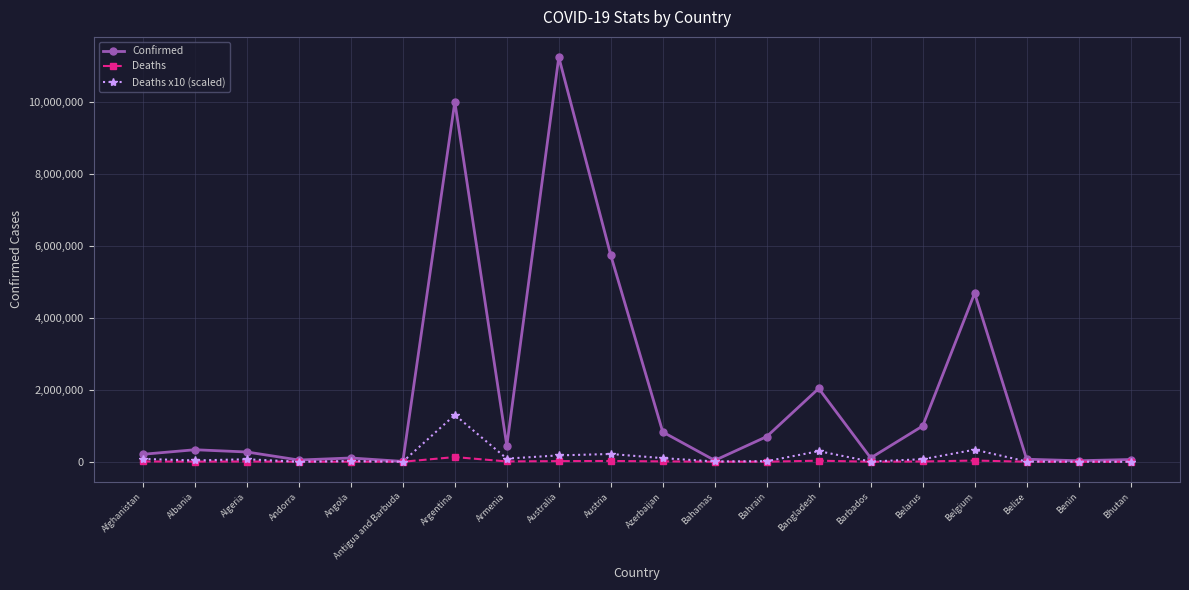

What are all the series names shown in the legend?

Confirmed, Deaths, Deaths x10 (scaled)